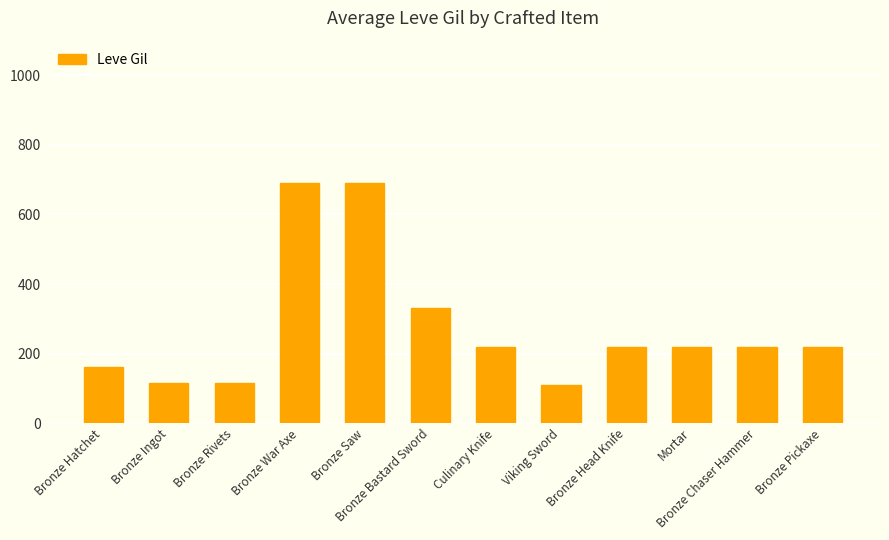

Approximately how many times larger is the value at Viking Sword compared to Bronze Chaser Hammer?

0.5